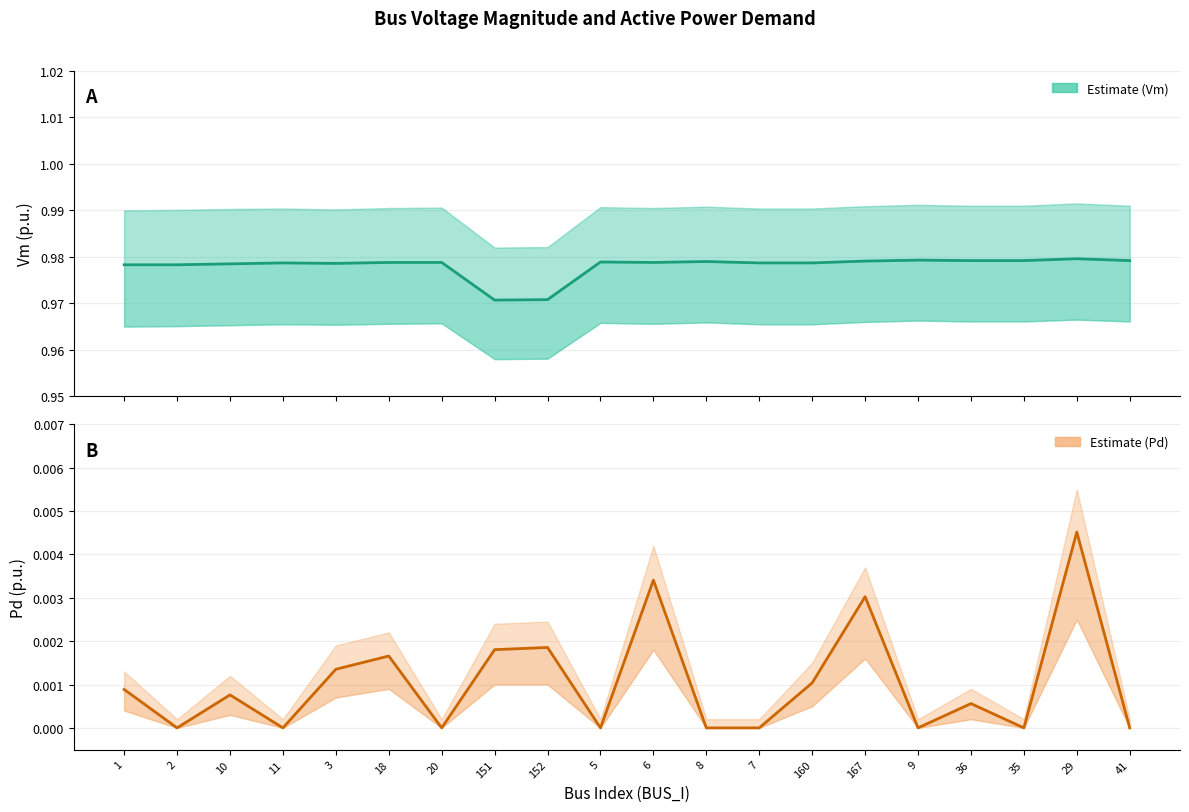

At which label does Pd (Estimate) reach its minimum?

2